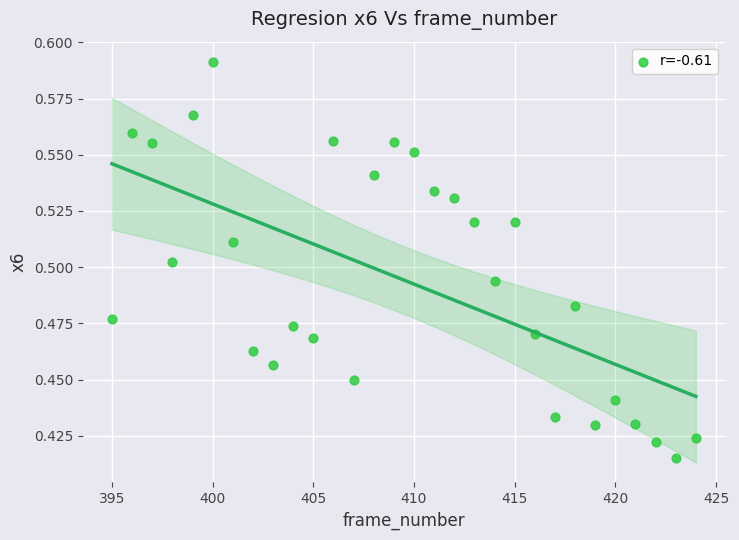

What is the range of X values (max minus min)?

29.0